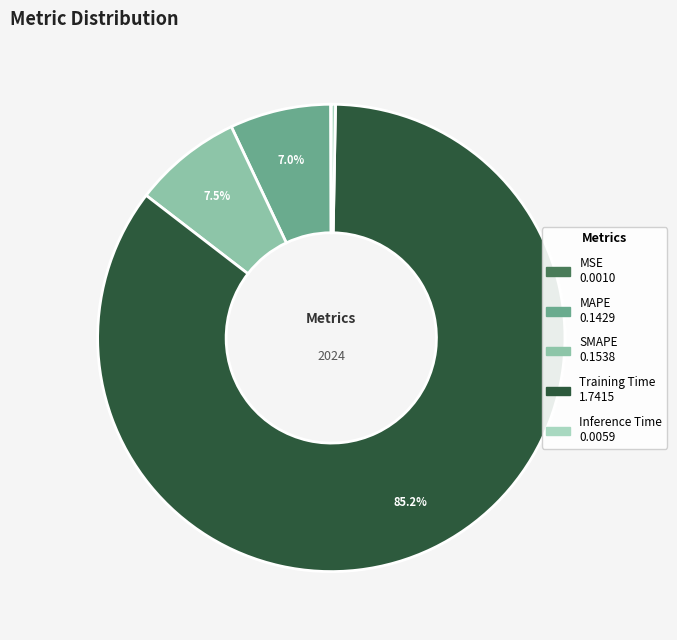

What percentage do MAPE and SMAPE together represent?

14.5%